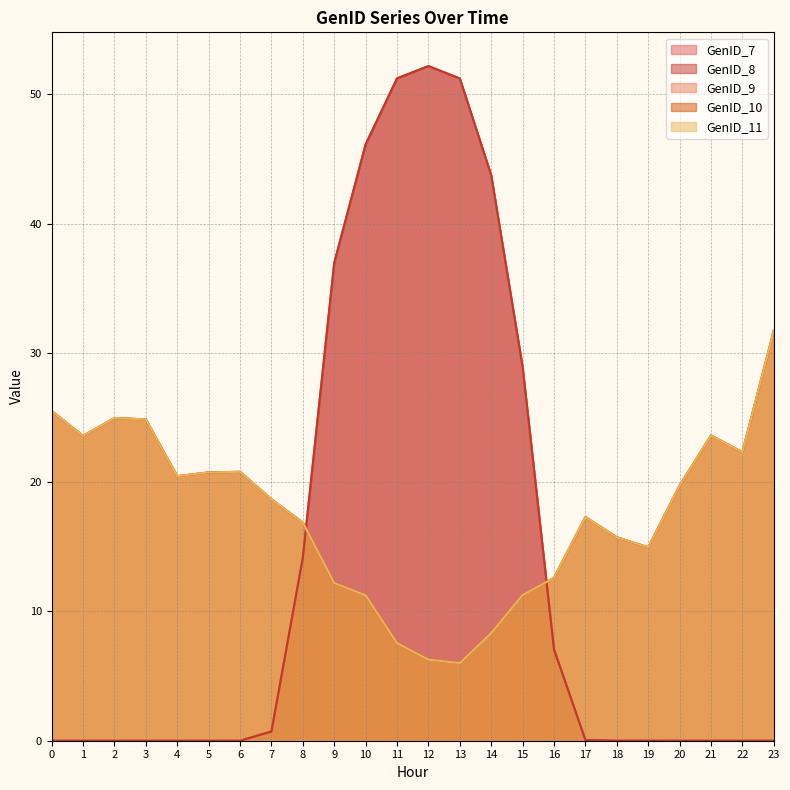

At which category is the sum across all series the highest?

10